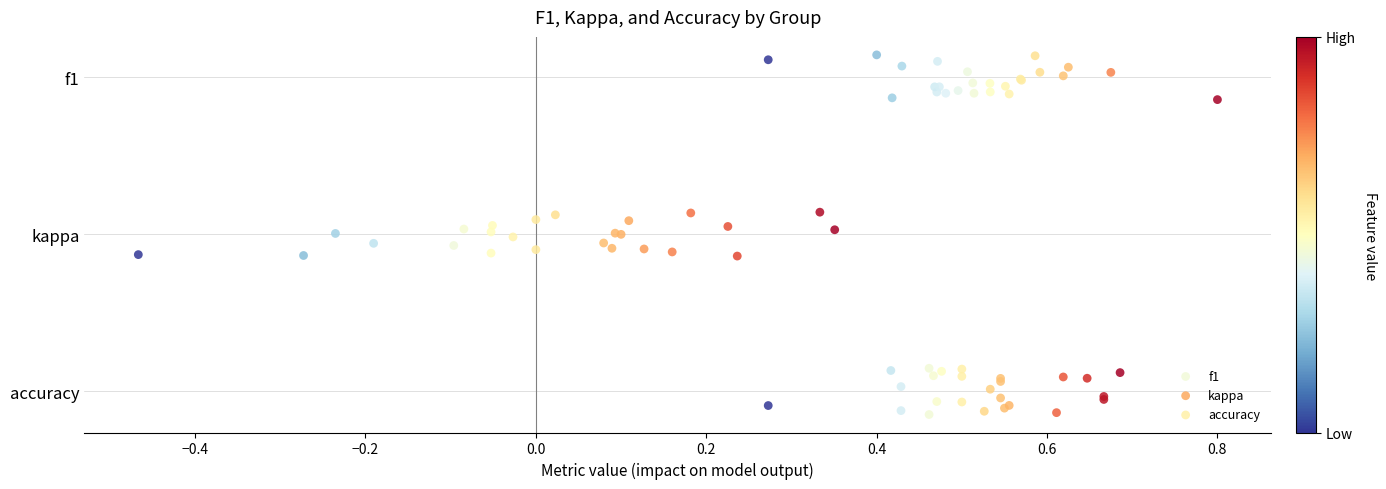

What are all the series names shown in the legend?

f1, kappa, accuracy